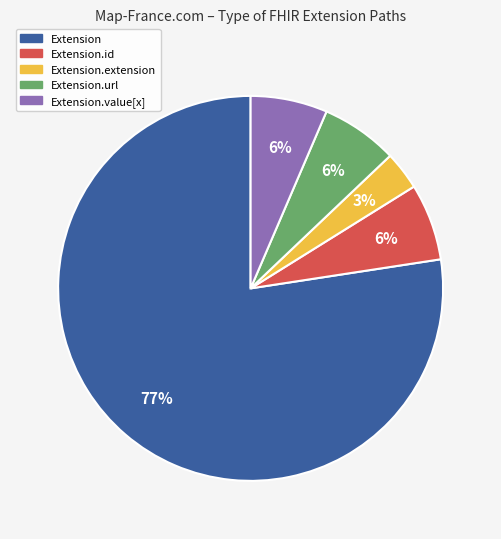

Is there a majority slice in this chart?

Yes